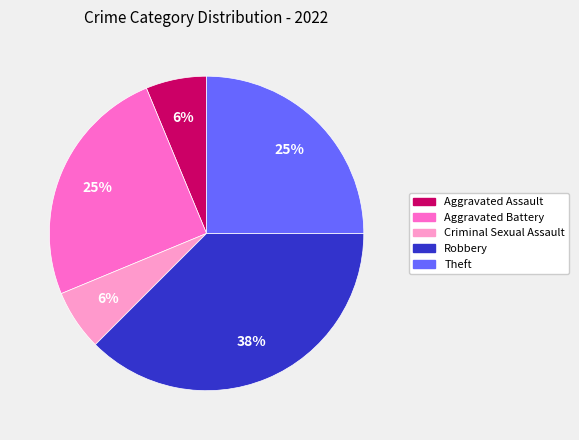

Which has a higher value, Theft or Robbery?

Robbery